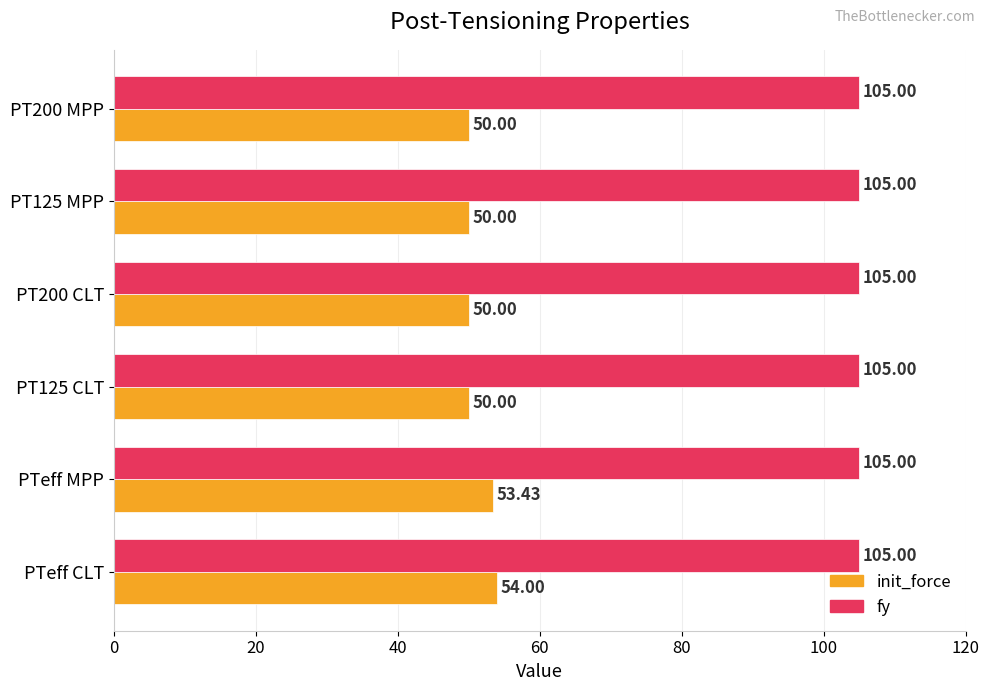

Rank the series by their average value, from lowest to highest.

init_force, fy